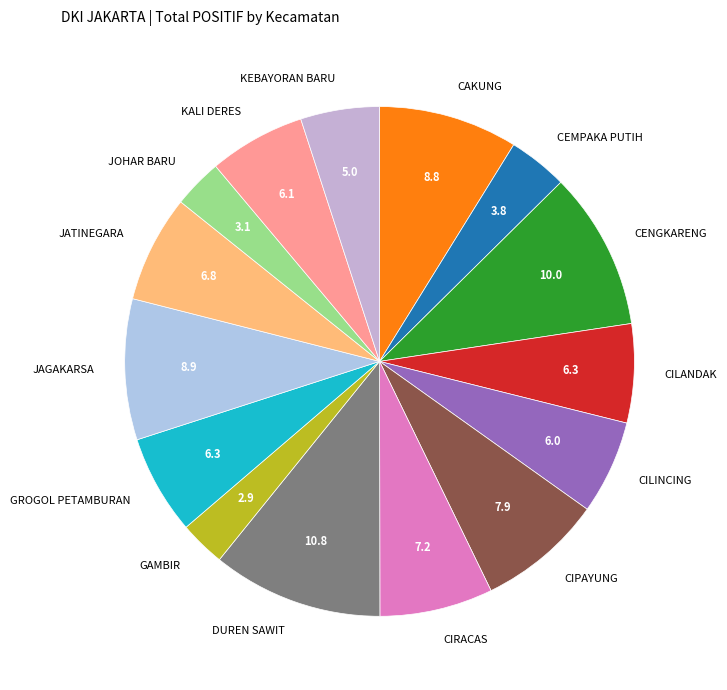

What is the largest slice in the pie chart?

DUREN SAWIT